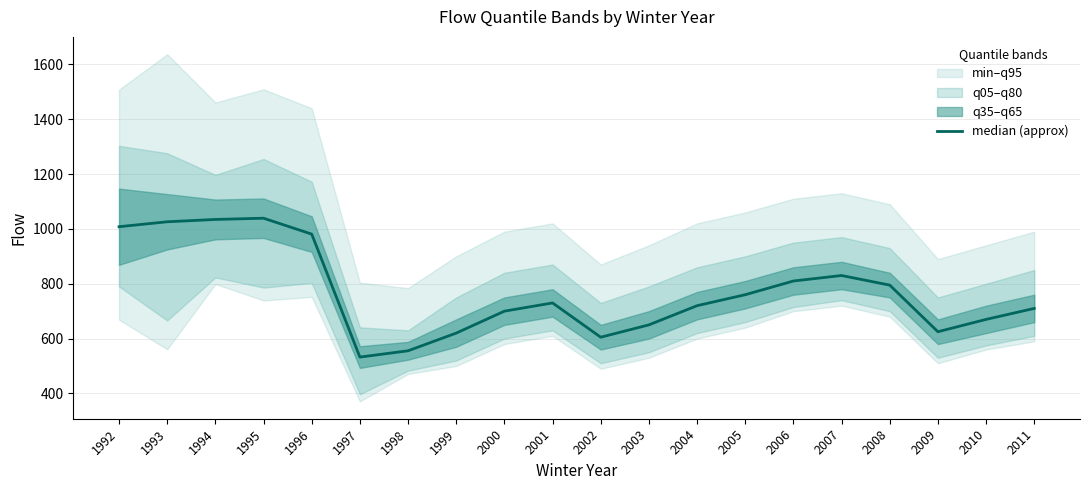

What is the difference between the maximum and minimum values?

506.5